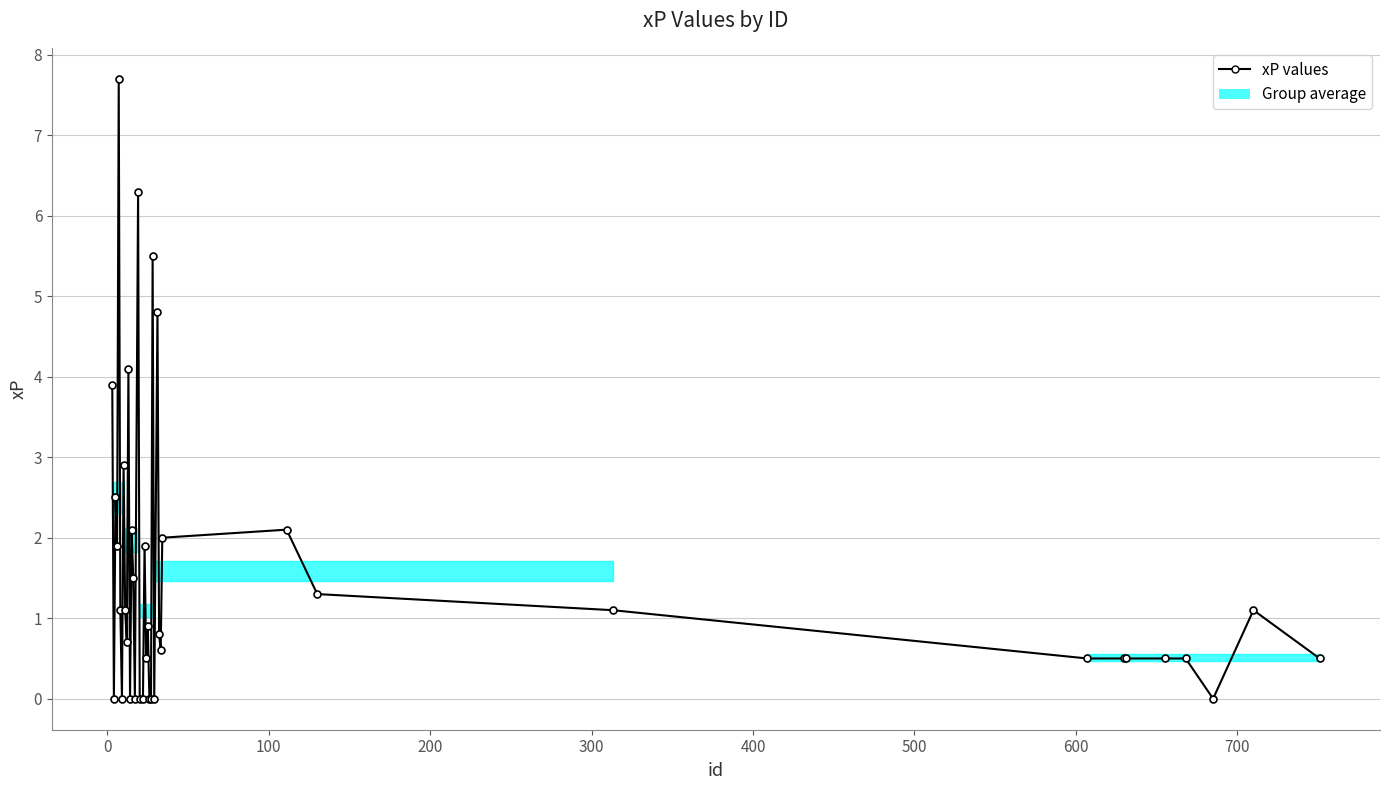

True or false: the data has more than 1 interior local peaks.

True